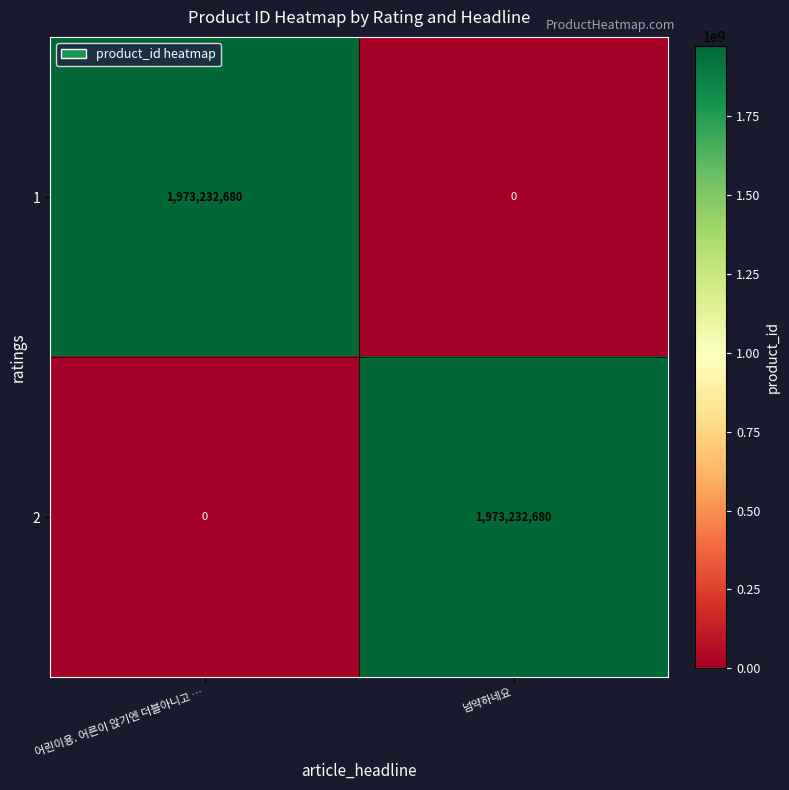

Reading left to right, transcribe all the data shown in this chart.

1: 어린이용. 어른이 앉기엔 더블아니고 …=1973232680	넘약하네요=0
2: 어린이용. 어른이 앉기엔 더블아니고 …=0	넘약하네요=1973232680